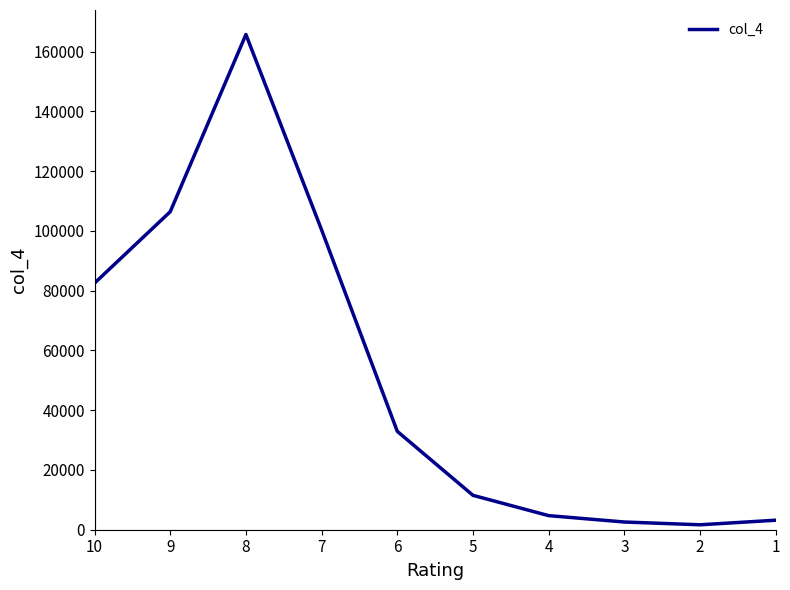

What is the difference between the maximum and minimum values?

164120